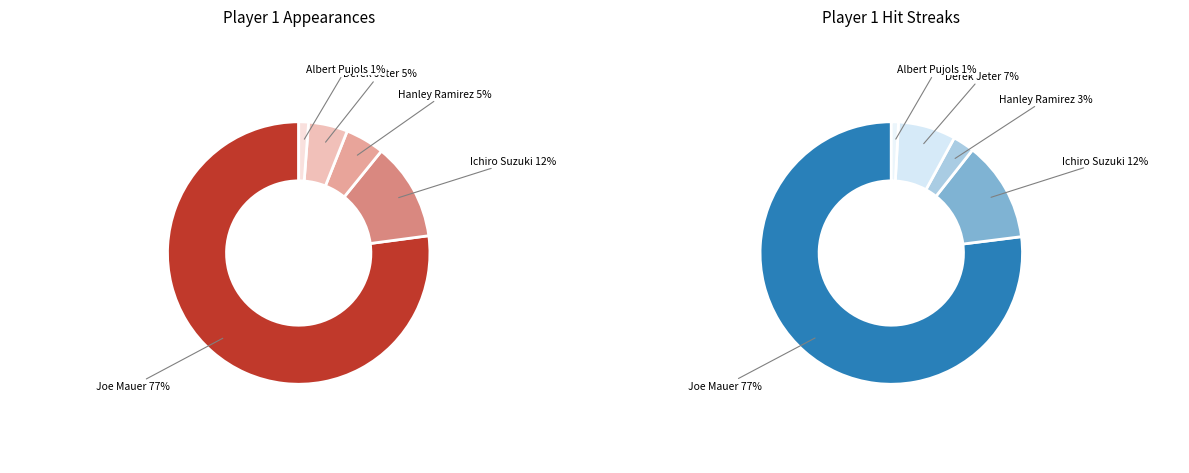

Is there any slice that represents more than half of the pie?

Yes